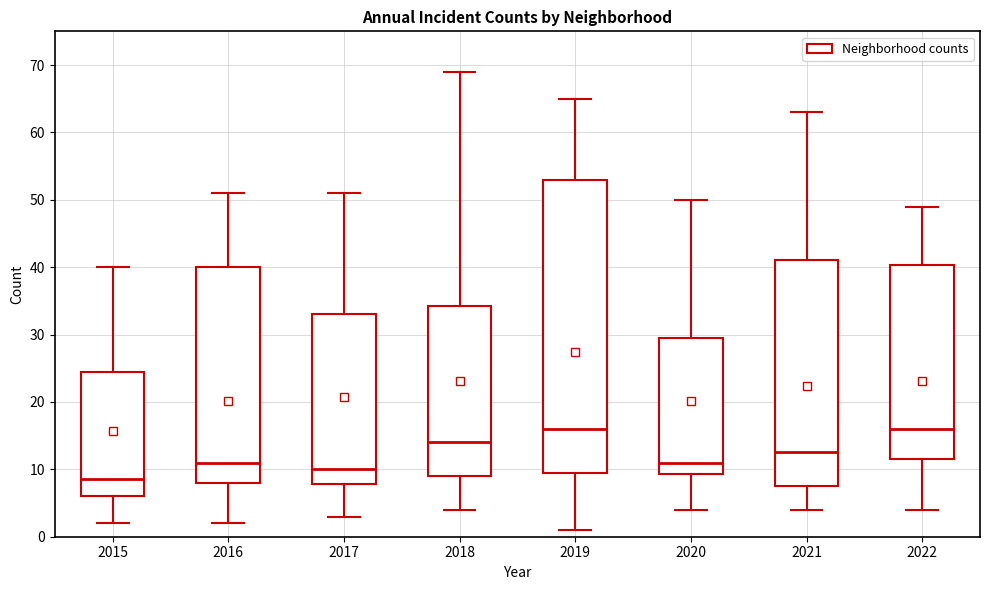

Where does the upper whisker of the box at x = 2015 end on the y-axis? The values are not printed on the chart, so give them approximately, as read against the axis.

40